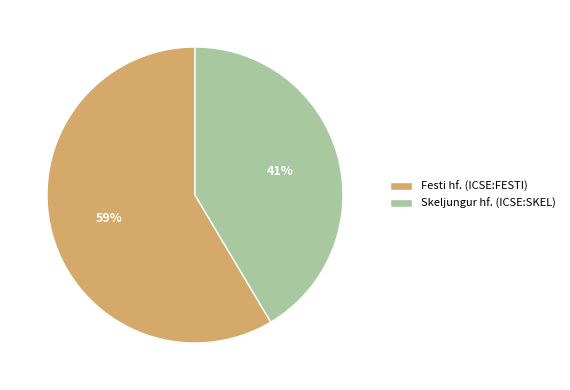

True or false: Festi hf. (ICSE:FESTI) accounts for 59% of the total.

True